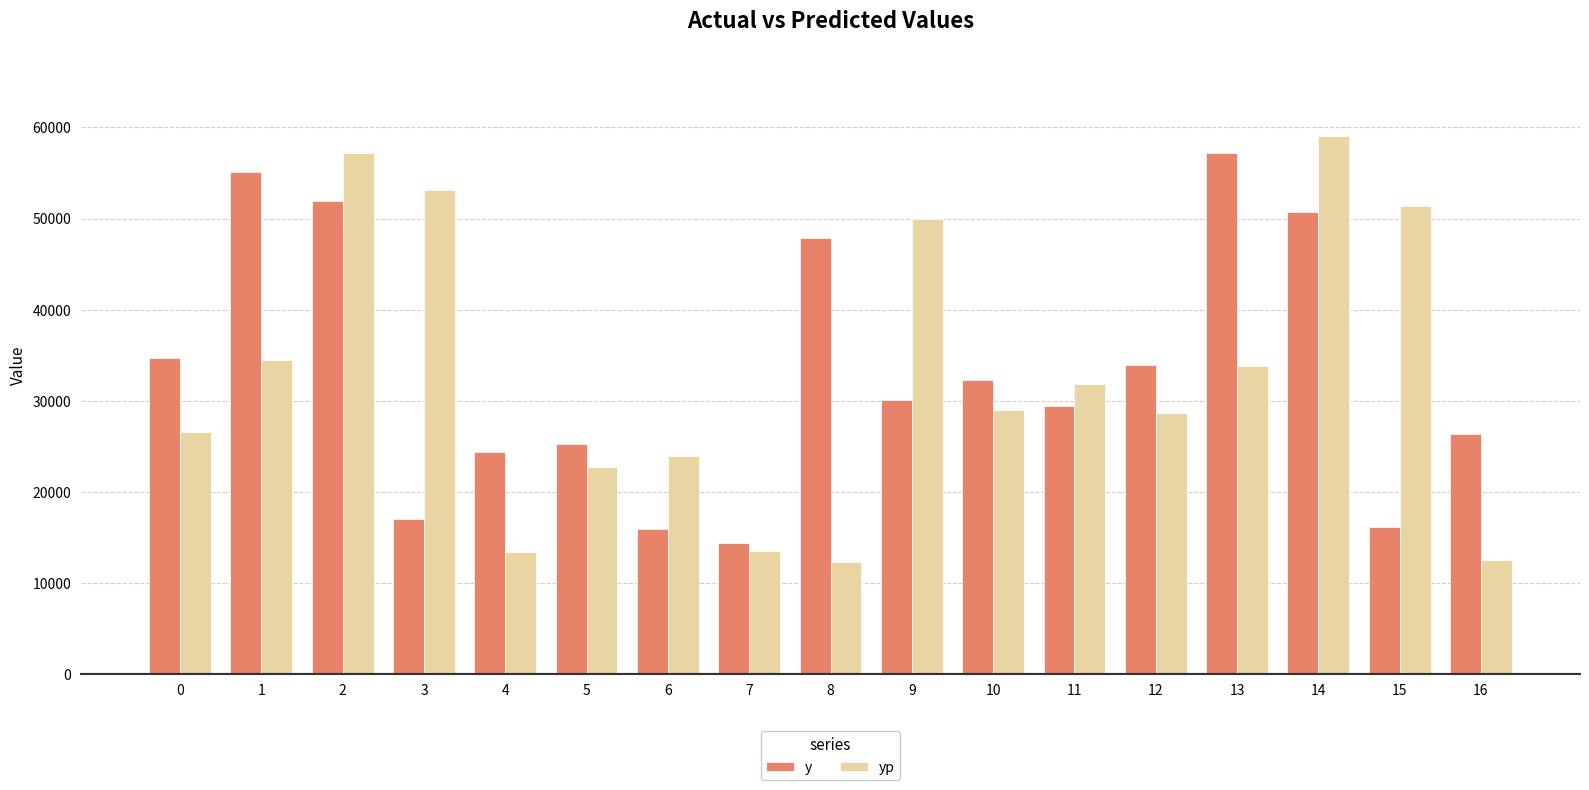

What is the average value of the y series?

33121.3